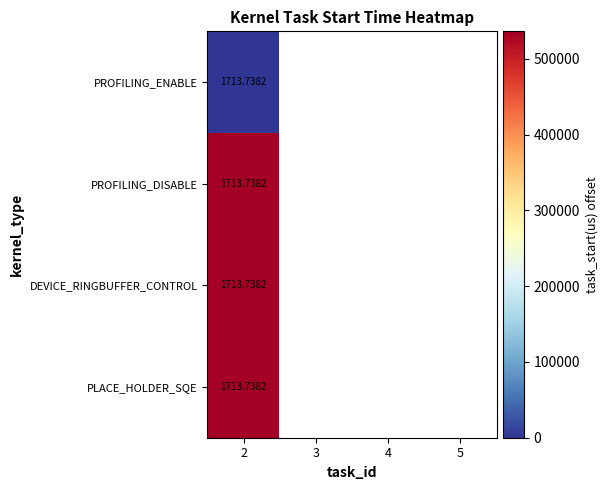

Rank the series by their average value, from lowest to highest.

PROFILING_ENABLE, PROFILING_DISABLE, DEVICE_RINGBUFFER_CONTROL, PLACE_HOLDER_SQE